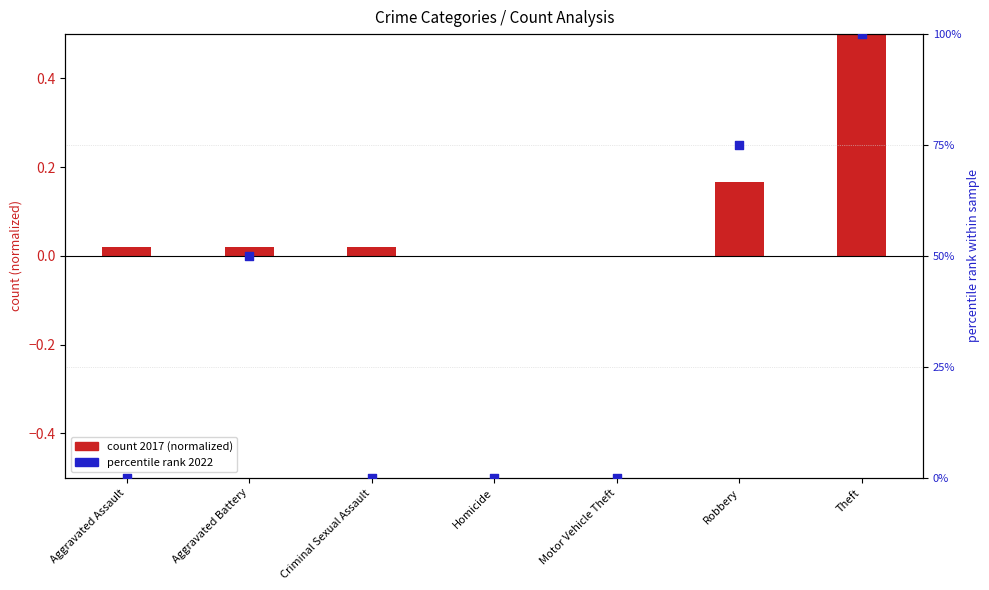

Between Aggravated Assault and Criminal Sexual Assault, which is larger?

Aggravated Assault